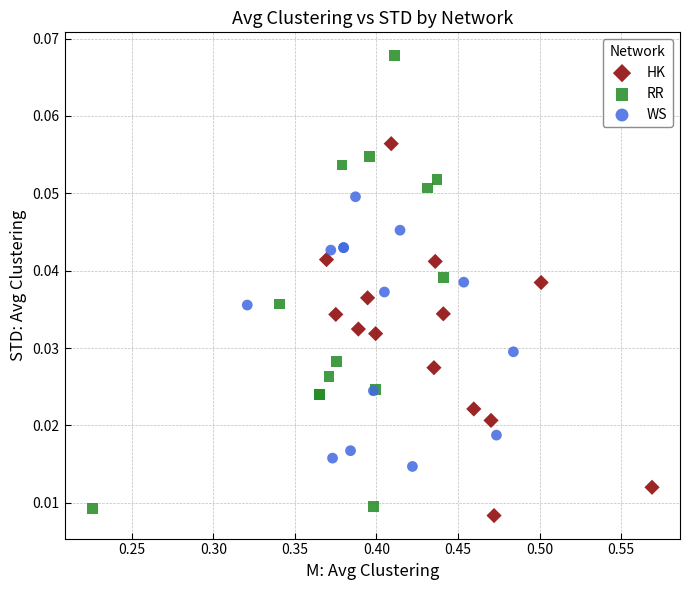

Which series has the widest spread of Y values?

RR